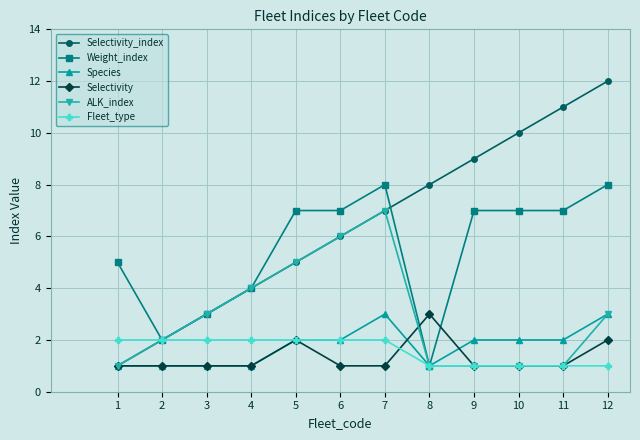

Which series has the widest spread of values?

Selectivity_index